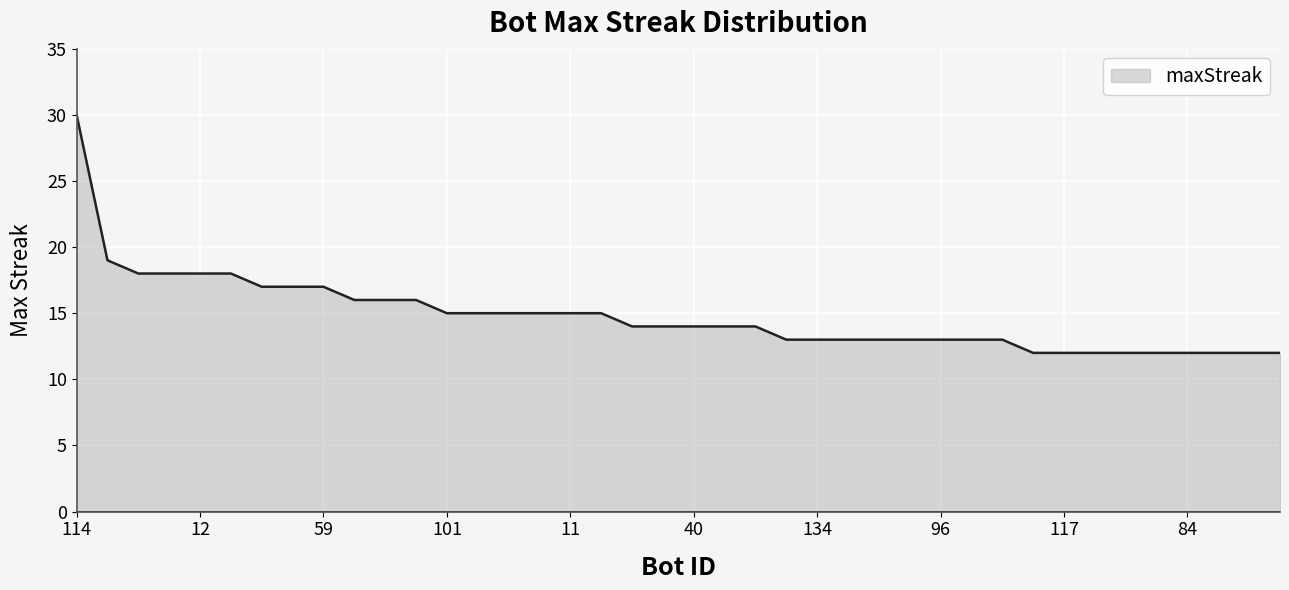

Does the chart display data point markers on the line(s)?

No